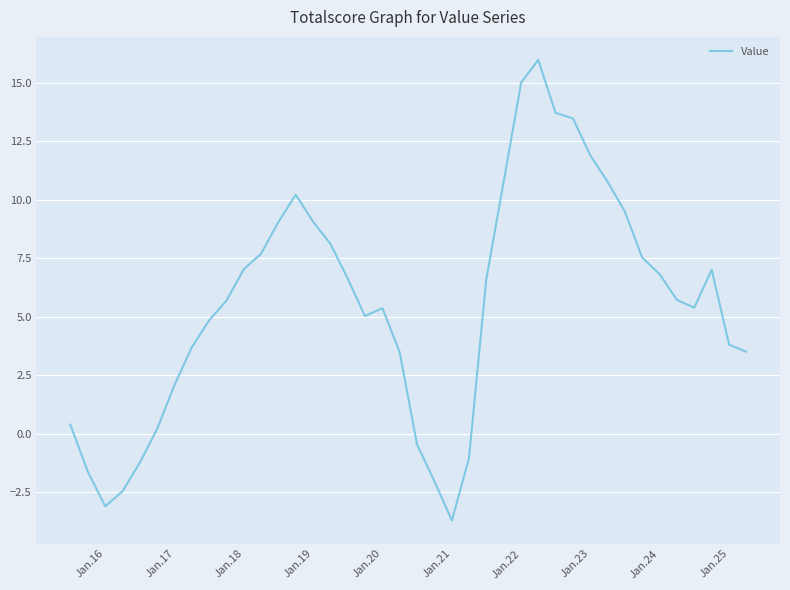

What is the maximum value shown in the chart?

16.0